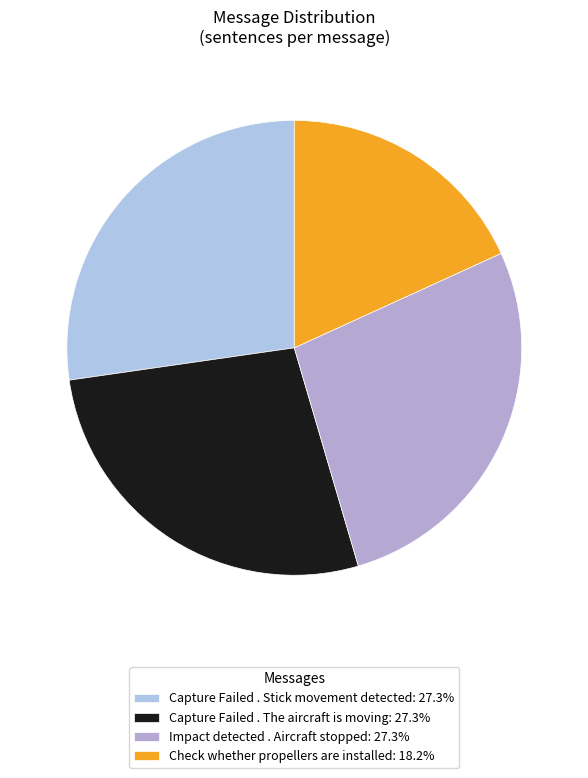

To the nearest percent, what percentage of the pie is Capture Failed . The aircraft is moving?

27%